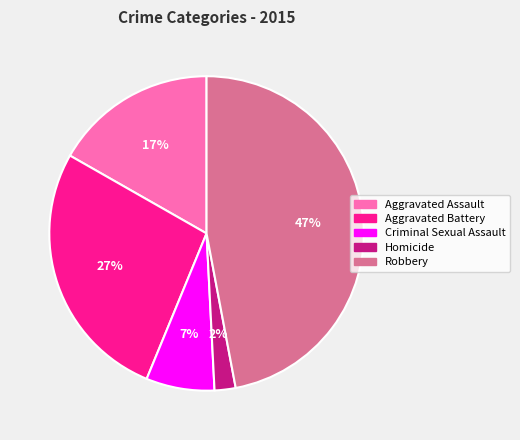

The Aggravated Battery slice represents 27% of the pie. True or false?

True